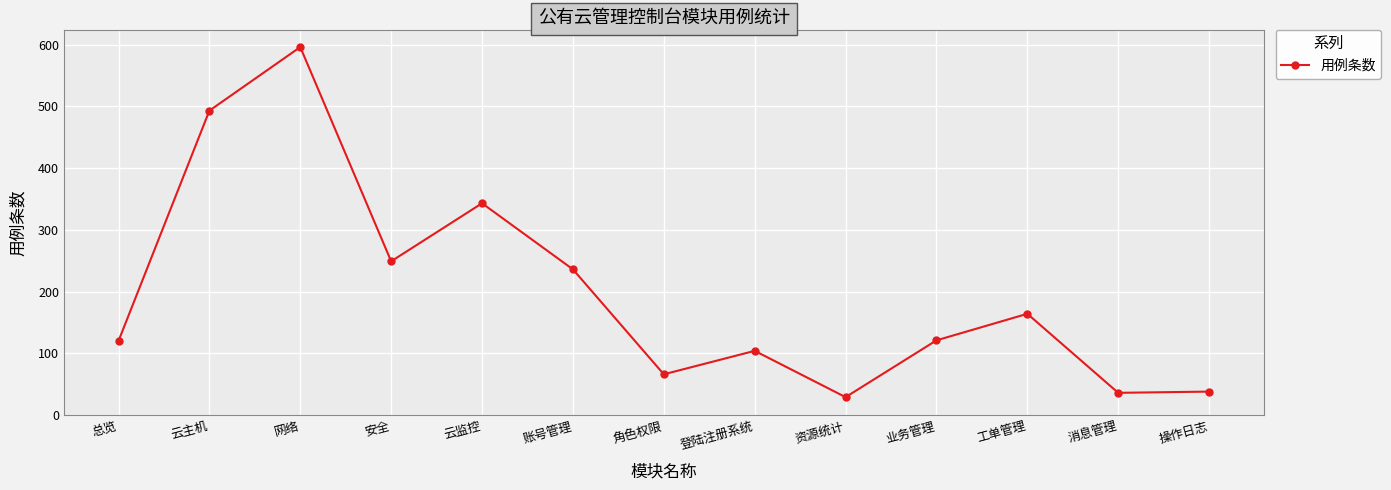

What is the difference between the values at 操作日志 and 总览?

82